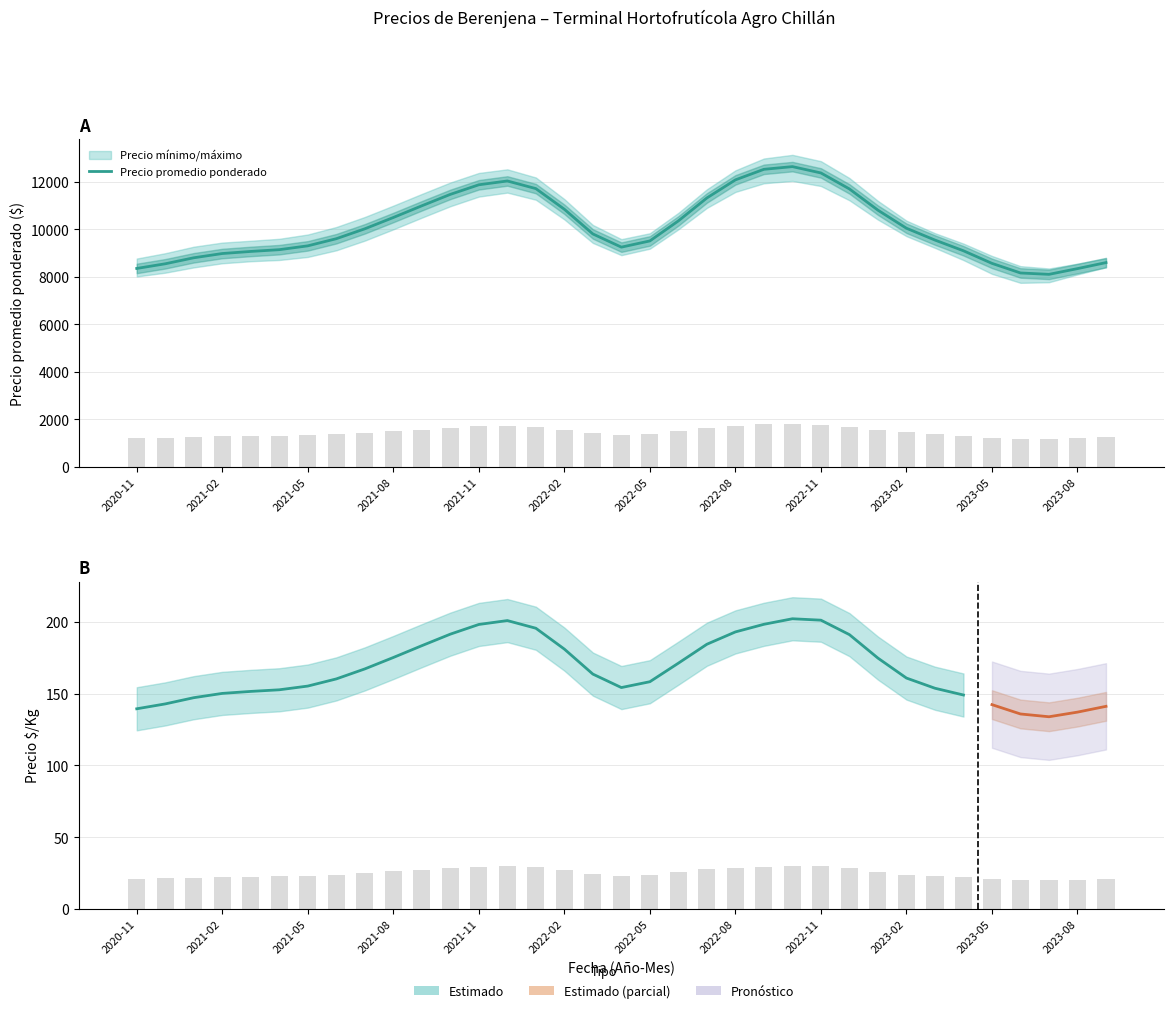

The value of Precio promedio ponderado at 2021-11 is 12000. True or false?

True